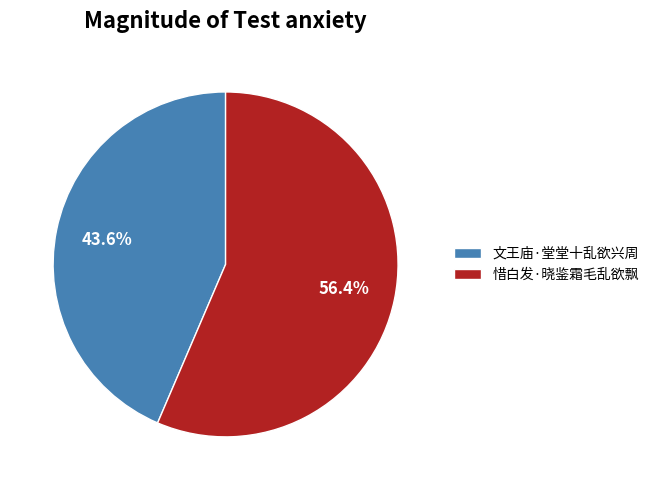

Between 文王庙·堂堂十乱欲兴周 and 惜白发·晓鉴霜毛乱欲飘, which is larger?

惜白发·晓鉴霜毛乱欲飘